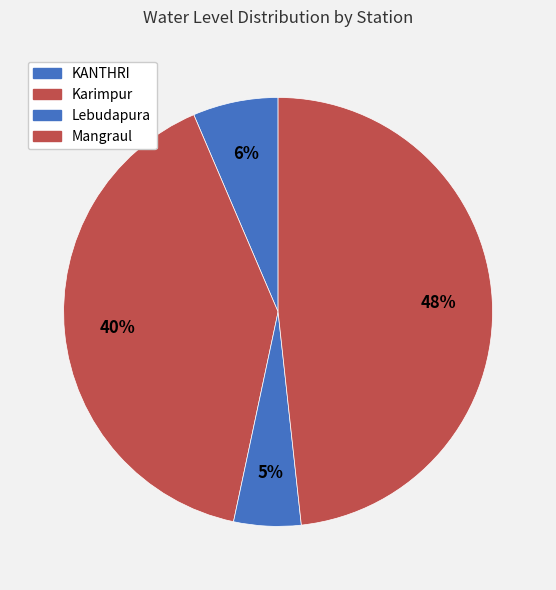

To the nearest percent, what portion does KANTHRI represent?

6%